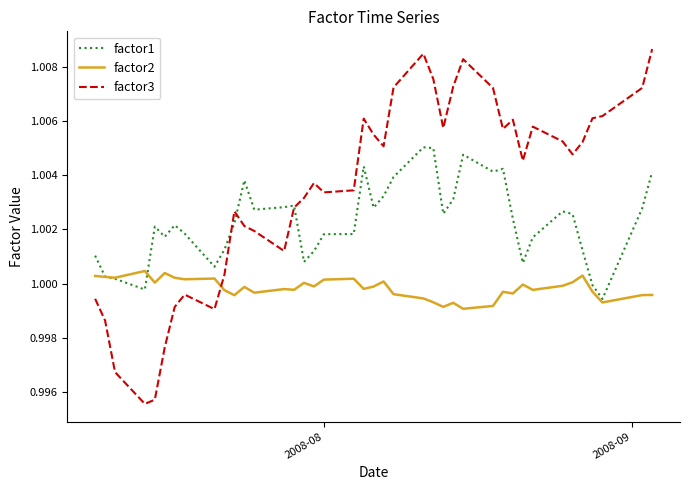

In factor2, how many points are higher than both neighbors (excluding endpoints)?

12